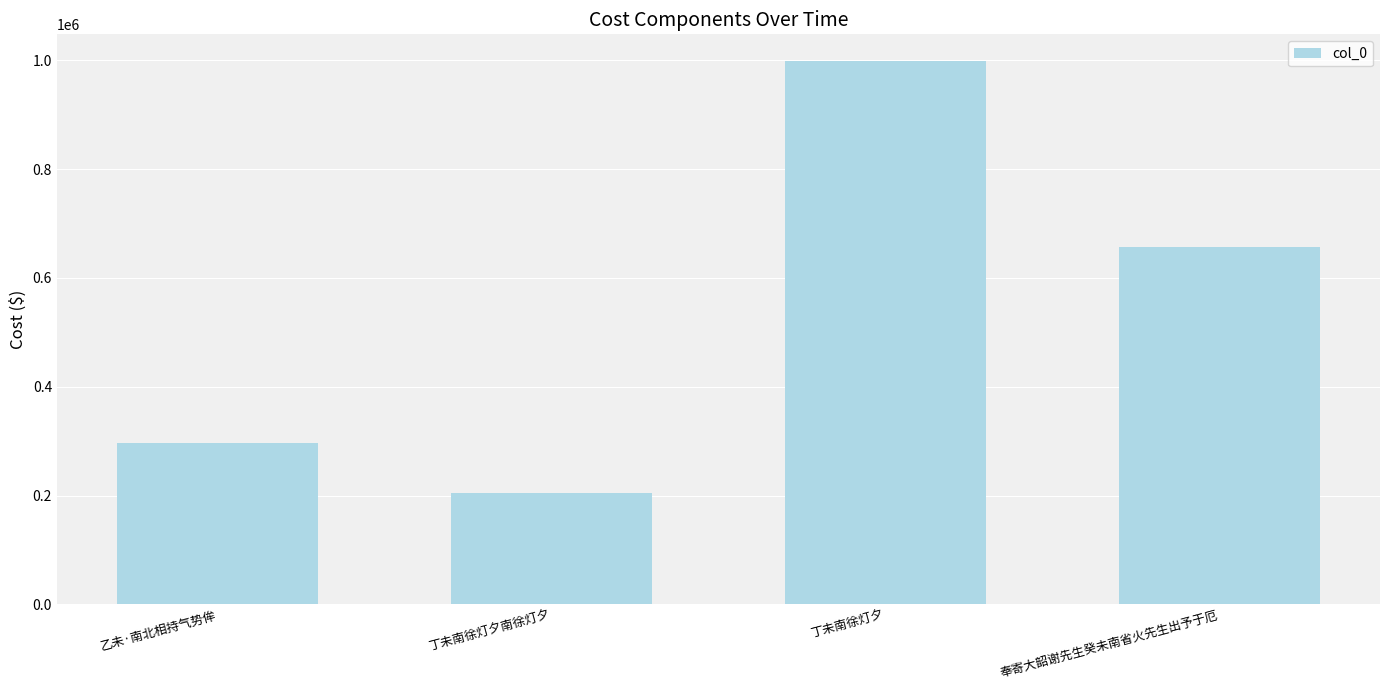

List the labels in order of value, smallest first.

丁未南徐灯夕南徐灯夕, 乙未·南北相持气势侔, 奉寄大韶谢先生癸未南省火先生出予于厄, 丁未南徐灯夕